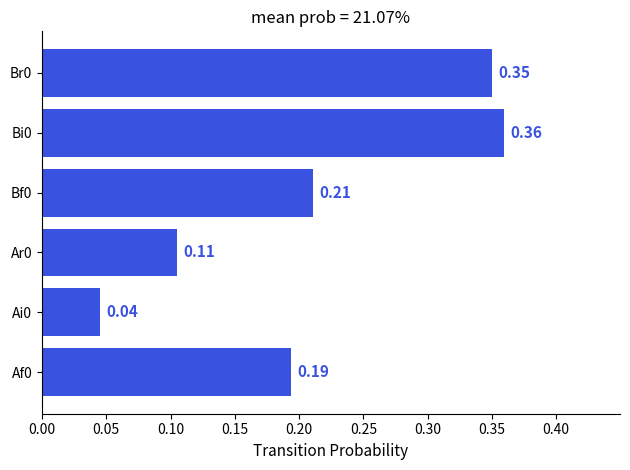

What is the sum of all values?

1.3